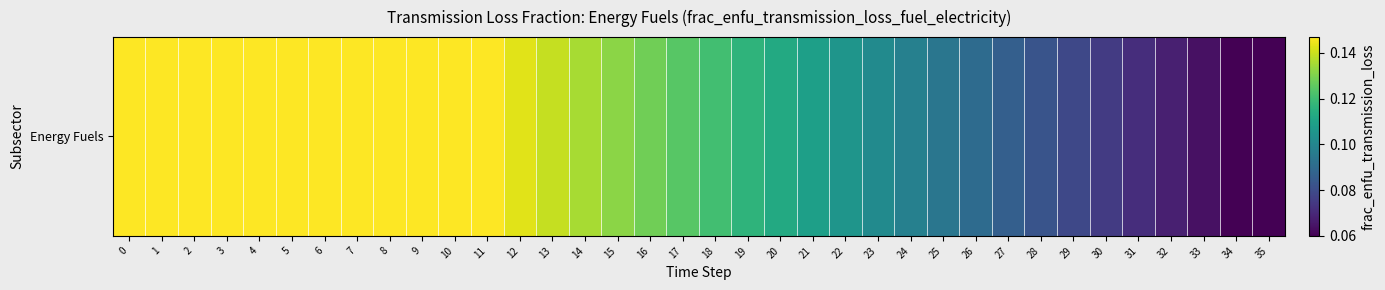

Reading left to right, what are all the values shown in this chart?

0.1	0.1	0.1	0.1	0.1	0.1	0.1	0.1	0.1	0.1	0.1	0.1	0.1	0.1	0.1	0.1	0.1	0.1	0.1	0.1	0.1	0.1	0.1	0.1	0.1	0.1	0.1	0.1	0.1	0.1	0.1	0.1	0.1	0.1	0.1	0.1